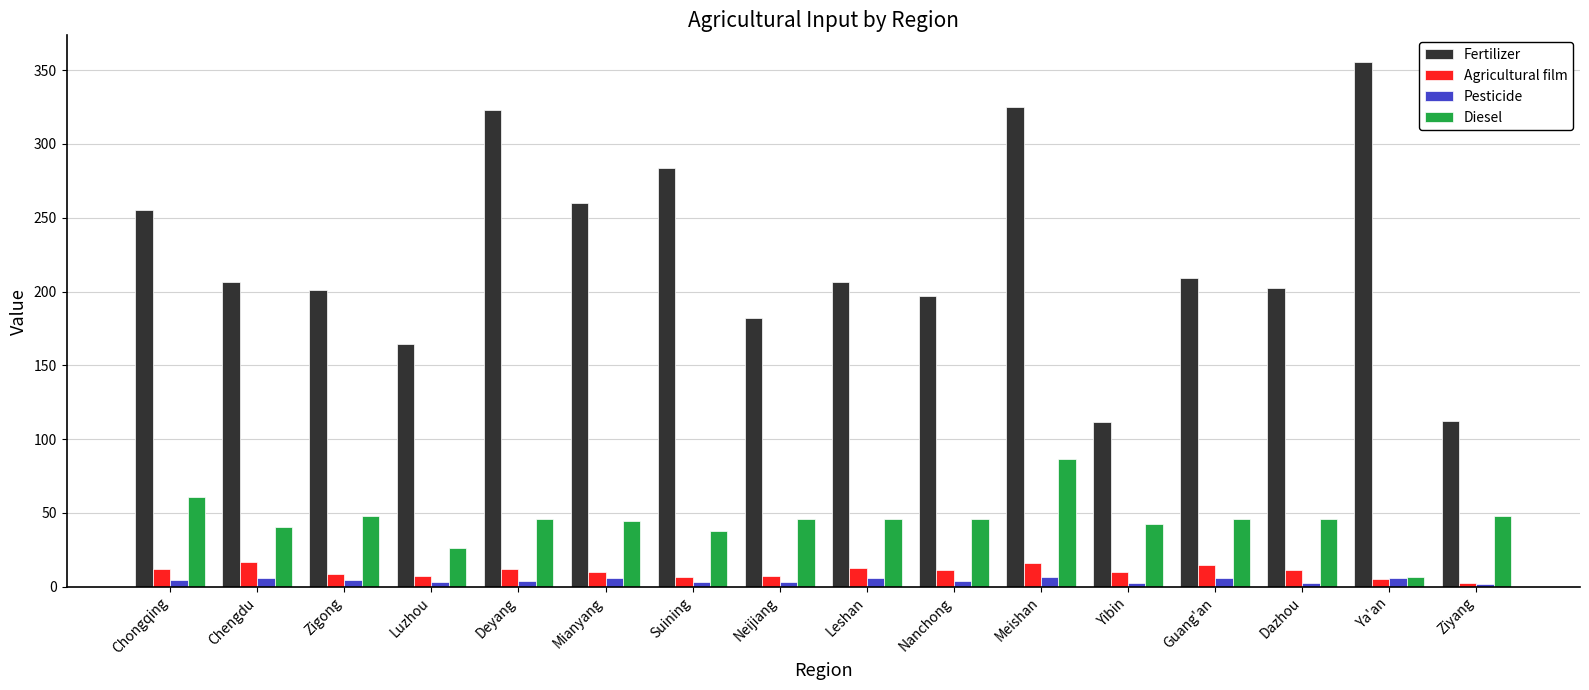

Which series has the widest spread of values?

Fertilizer